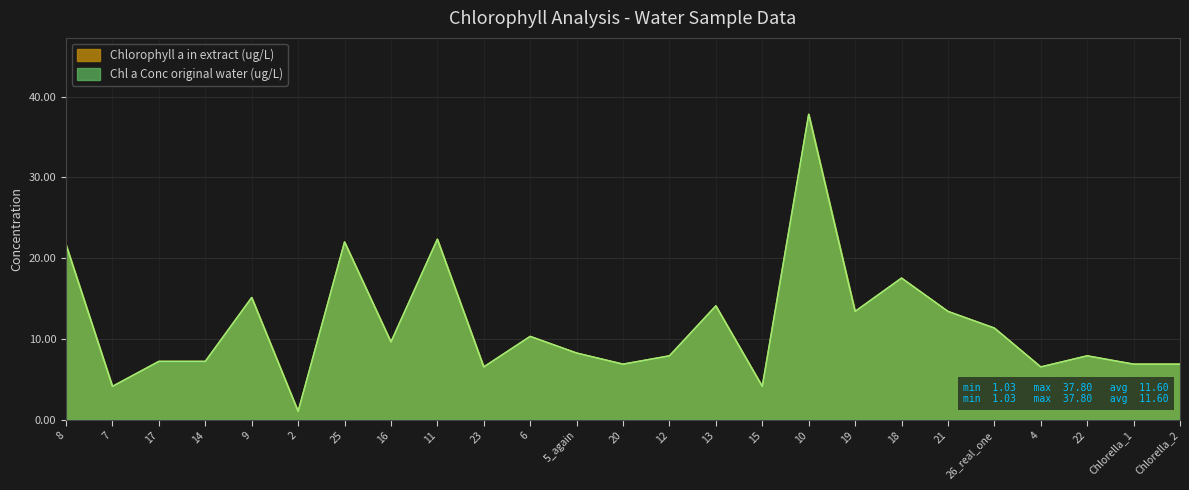

What are all the series names shown in the legend?

Chlorophyll a in extract (ug/L), Chl a Conc original water (ug/L)